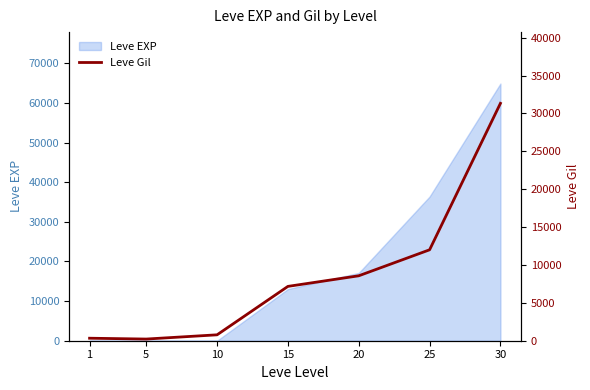

List the labels in order of value, largest first.

30, 25, 20, 15, 10, 1, 5